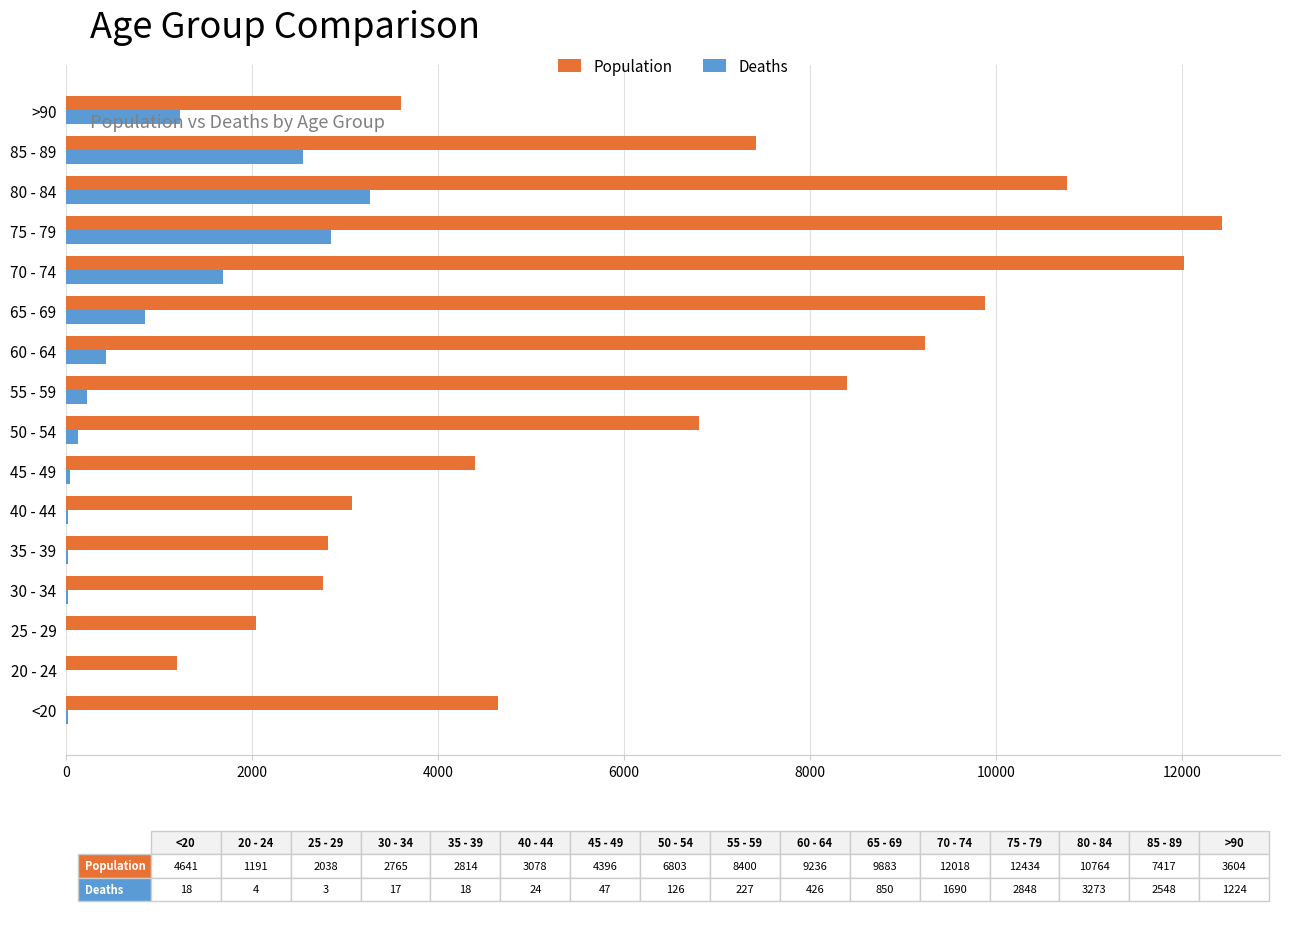

Is the value of Deaths at 80 - 84 greater than the value of Population at 50 - 54?

No